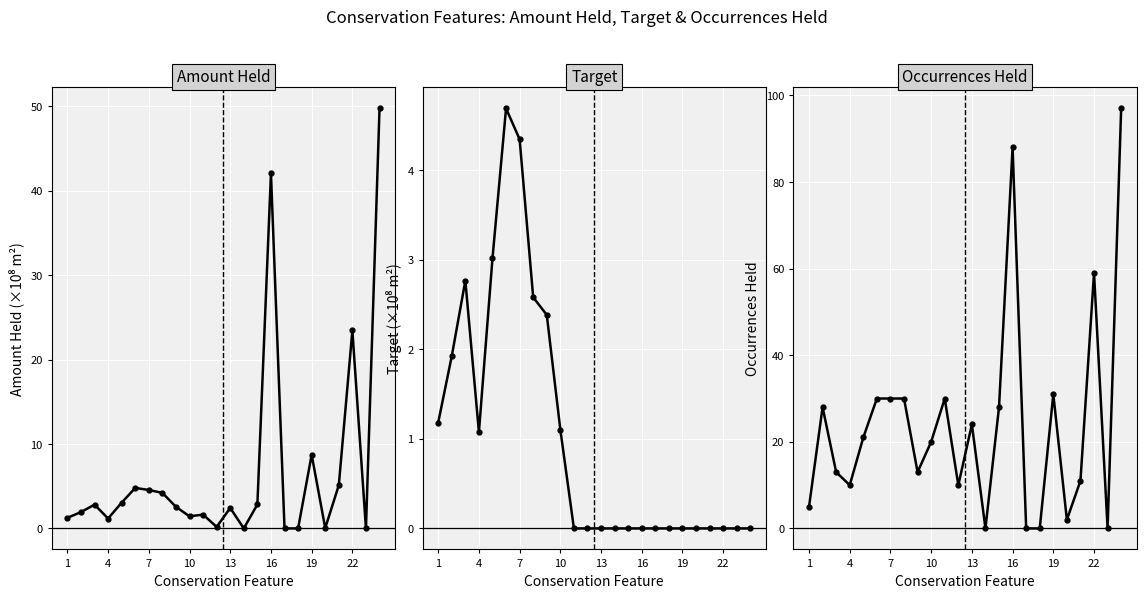

Which series has the widest spread of values?

Occurrences Held